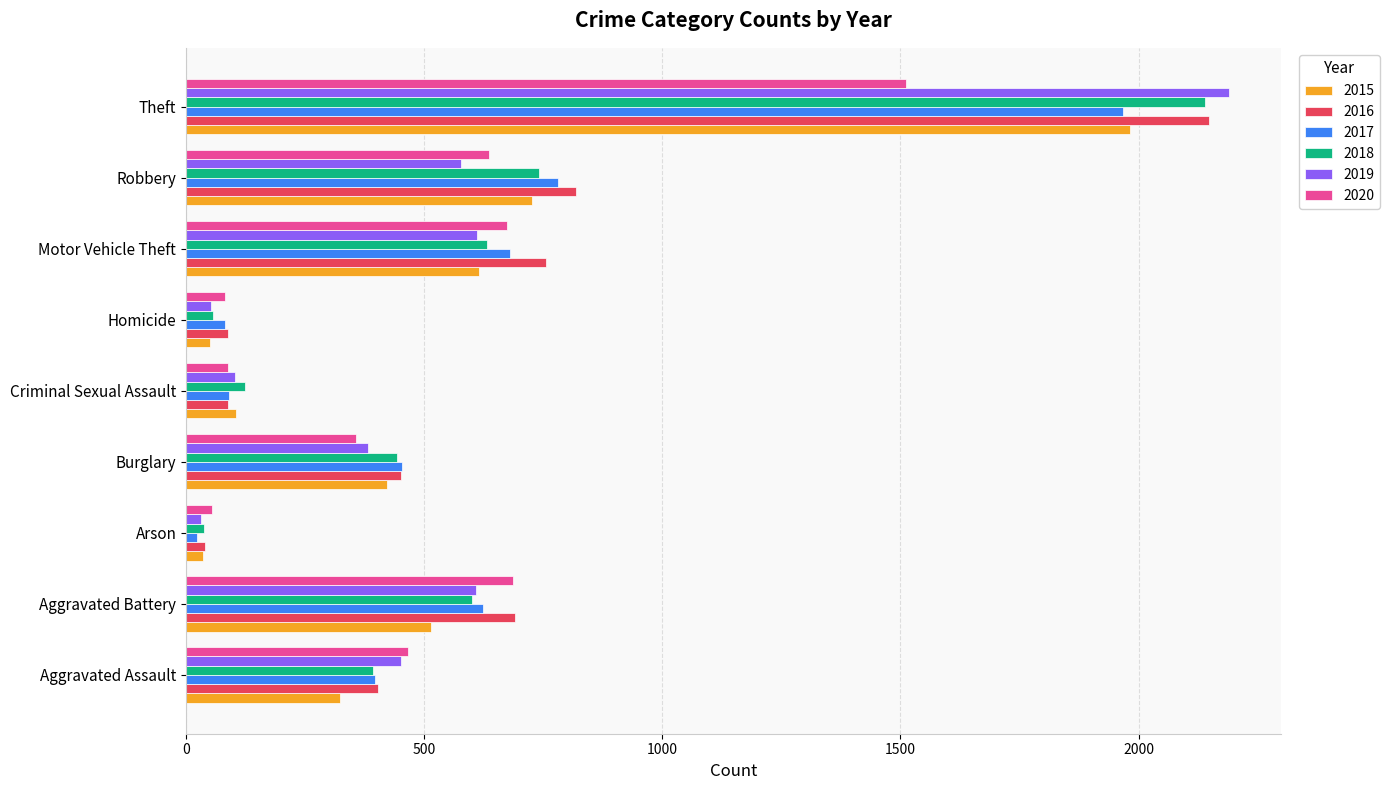

At how many categories does at least one series exceed 1581?

1